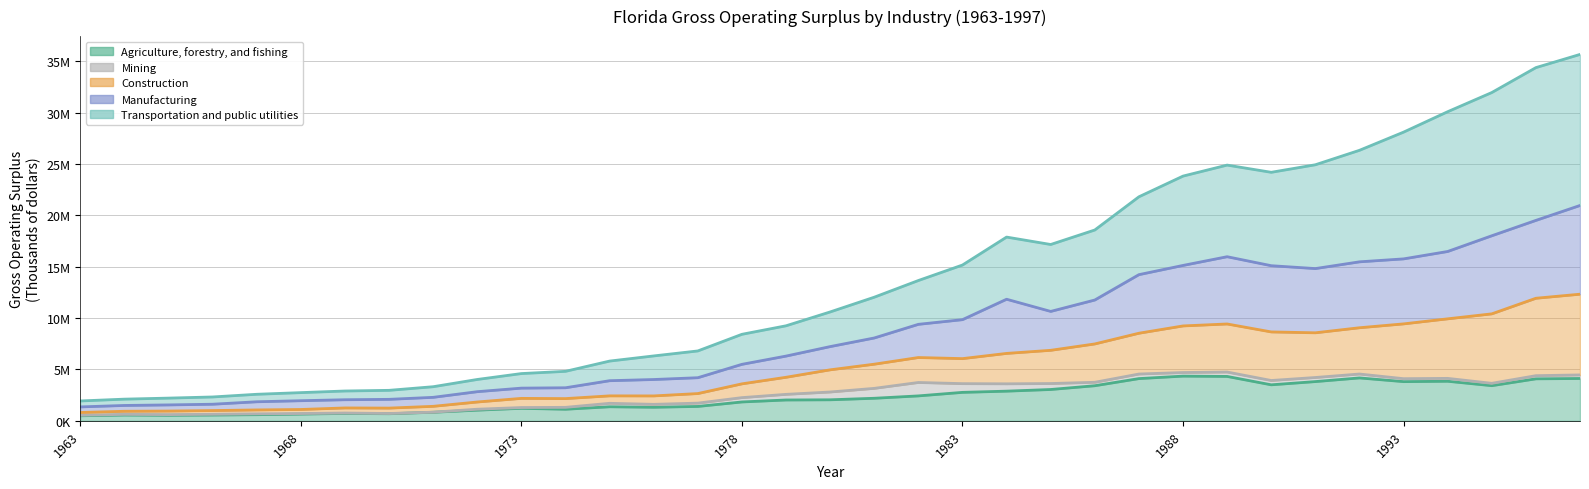

True or false: Manufacturing has a value of 1495491 at 1964.

True